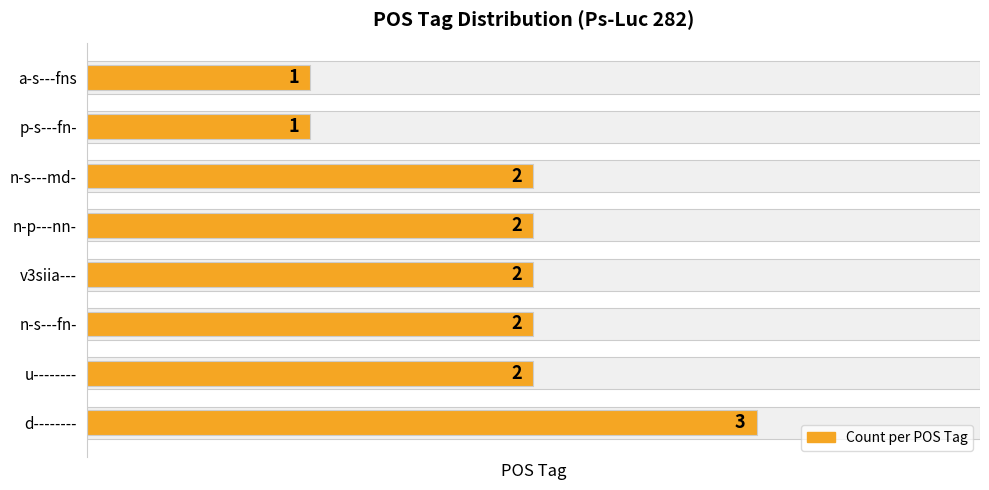

The chart shows a value of 2 at 5. True or false?

True